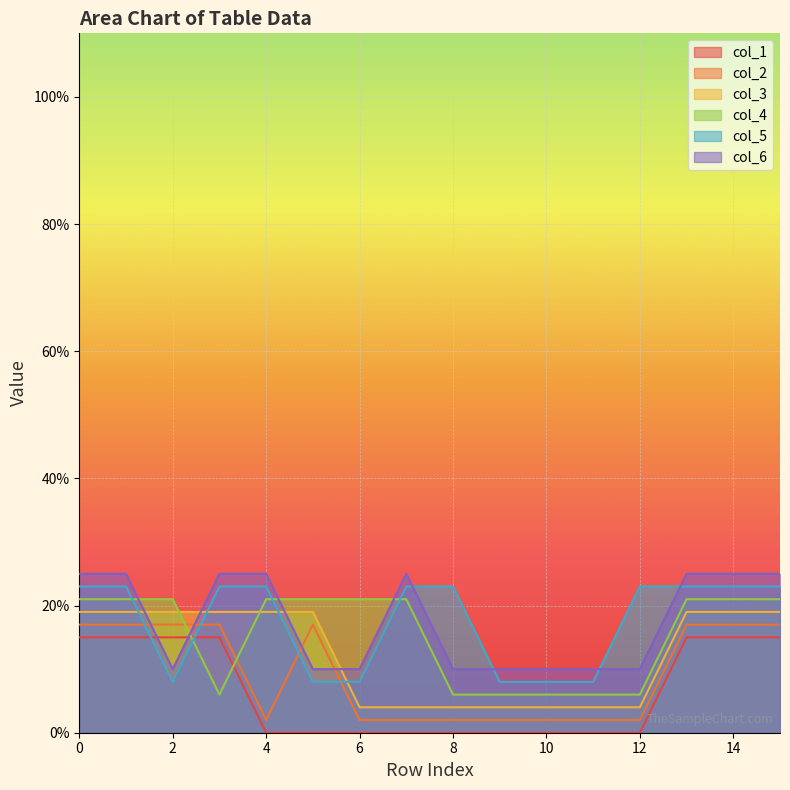

In col_6, how many points are higher than both neighbors (excluding endpoints)?

1